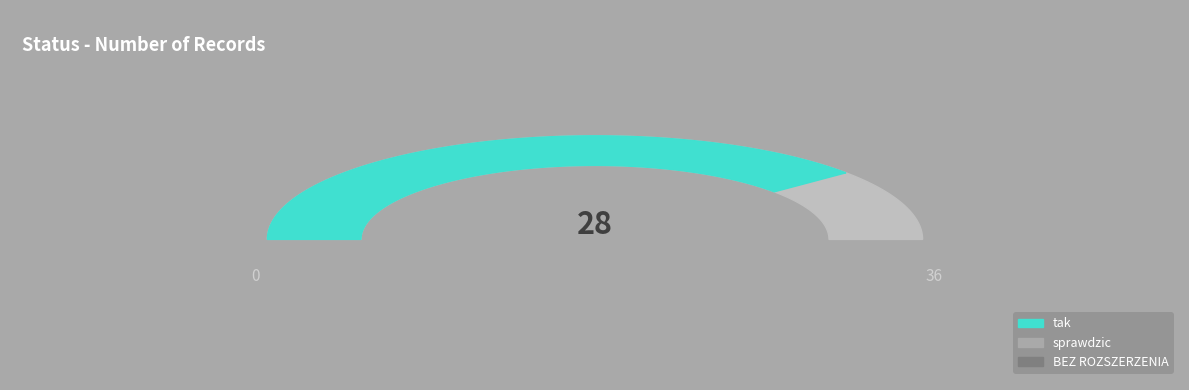

Count the number of slices in the pie.

3